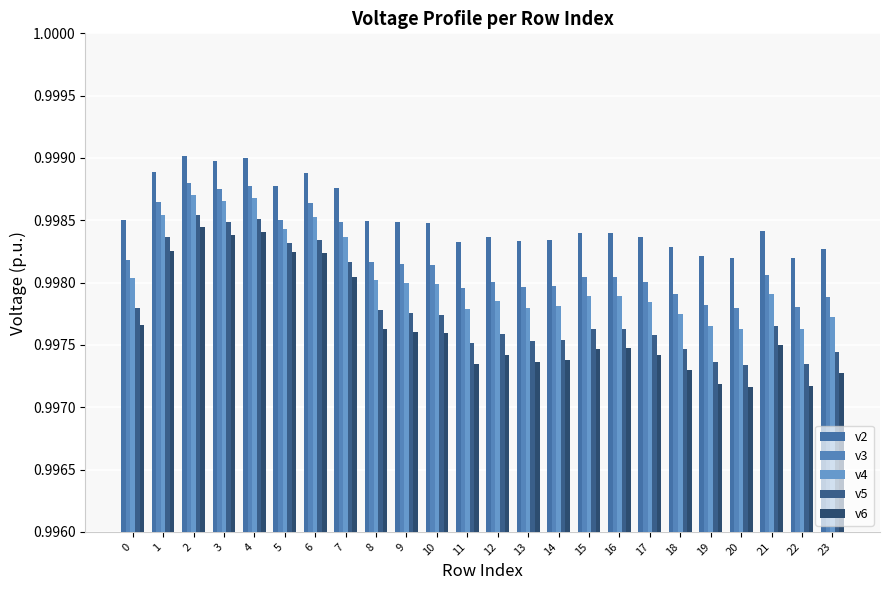

Reading left to right, list all the values displayed in this chart.

v2: 0=1.0	1=1.0	2=1.0	3=1.0	4=1.0	5=1.0	6=1.0	7=1.0	8=1.0	9=1.0	10=1.0	11=1.0	12=1.0	13=1.0	14=1.0	15=1.0	16=1.0	17=1.0	18=1.0	19=1.0	20=1.0	21=1.0	22=1.0	23=1.0
v3: 0=1.0	1=1.0	2=1.0	3=1.0	4=1.0	5=1.0	6=1.0	7=1.0	8=1.0	9=1.0	10=1.0	11=1.0	12=1.0	13=1.0	14=1.0	15=1.0	16=1.0	17=1.0	18=1.0	19=1.0	20=1.0	21=1.0	22=1.0	23=1.0
v4: 0=1.0	1=1.0	2=1.0	3=1.0	4=1.0	5=1.0	6=1.0	7=1.0	8=1.0	9=1.0	10=1.0	11=1.0	12=1.0	13=1.0	14=1.0	15=1.0	16=1.0	17=1.0	18=1.0	19=1.0	20=1.0	21=1.0	22=1.0	23=1.0
v5: 0=1.0	1=1.0	2=1.0	3=1.0	4=1.0	5=1.0	6=1.0	7=1.0	8=1.0	9=1.0	10=1.0	11=1.0	12=1.0	13=1.0	14=1.0	15=1.0	16=1.0	17=1.0	18=1.0	19=1.0	20=1.0	21=1.0	22=1.0	23=1.0
v6: 0=1.0	1=1.0	2=1.0	3=1.0	4=1.0	5=1.0	6=1.0	7=1.0	8=1.0	9=1.0	10=1.0	11=1.0	12=1.0	13=1.0	14=1.0	15=1.0	16=1.0	17=1.0	18=1.0	19=1.0	20=1.0	21=1.0	22=1.0	23=1.0